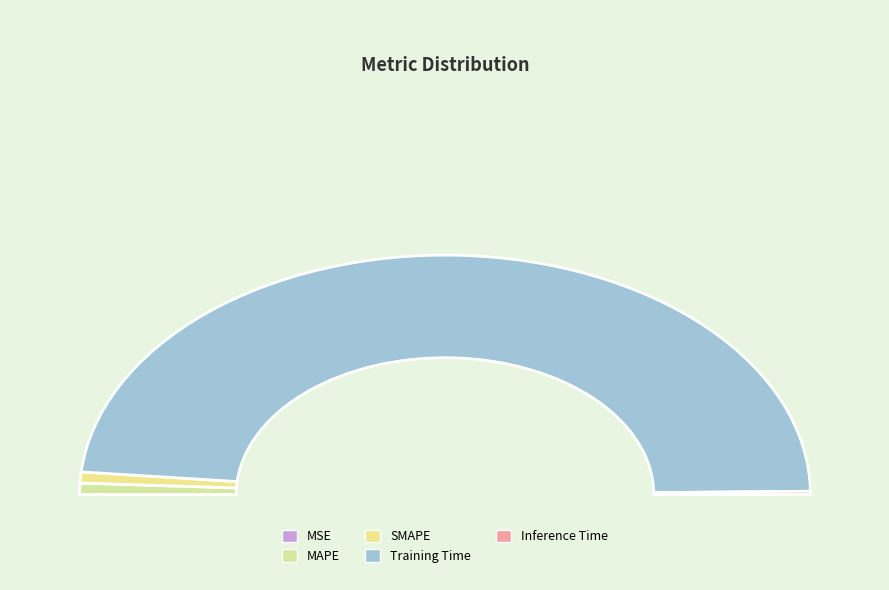

True or false: MAPE accounts for 9% of the total.

False